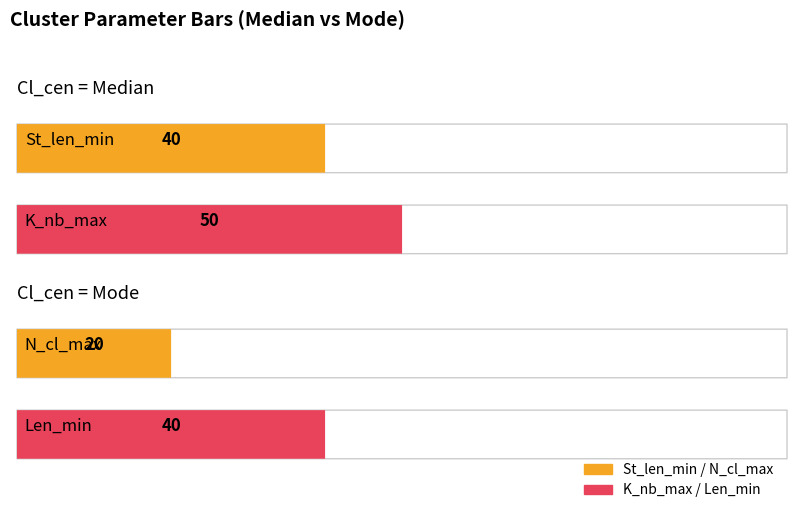

What is the label of the 2nd bar from the left?

Mode